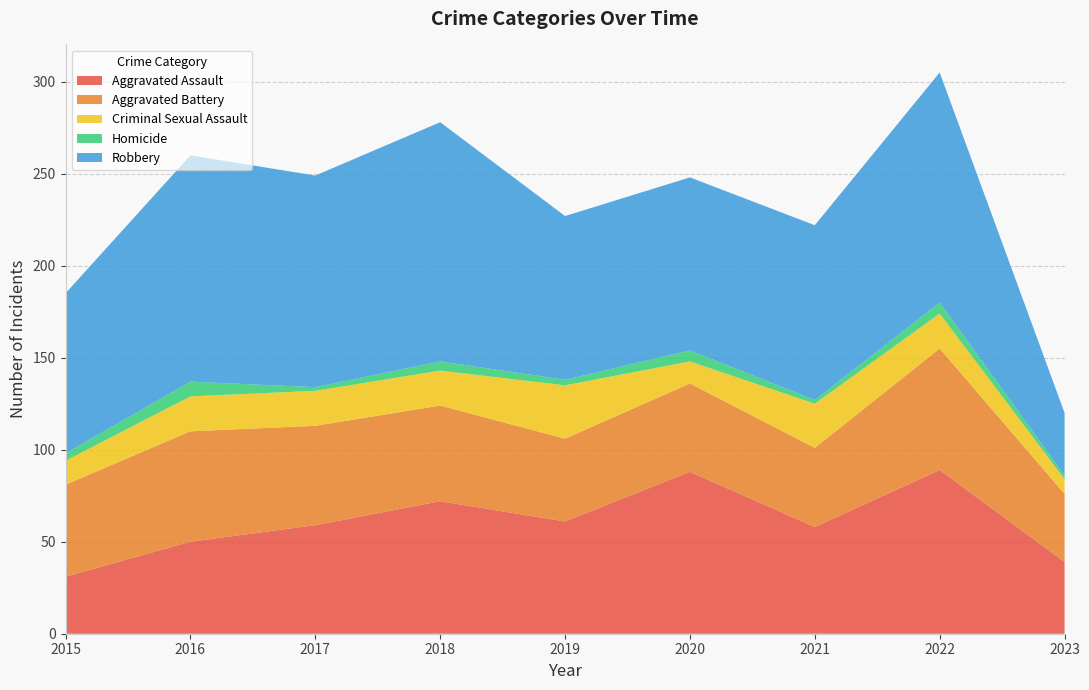

Reading right to left, transcribe all the data shown in this chart.

Aggravated Assault: 39	89	58	88	61	72	59	50	31
Aggravated Battery: 37	66	43	48	45	52	54	60	50
Criminal Sexual Assault: 8	19	24	12	29	19	19	19	13
Homicide: 2	6	2	6	3	5	2	8	4
Robbery: 34	125	95	94	89	130	115	123	87